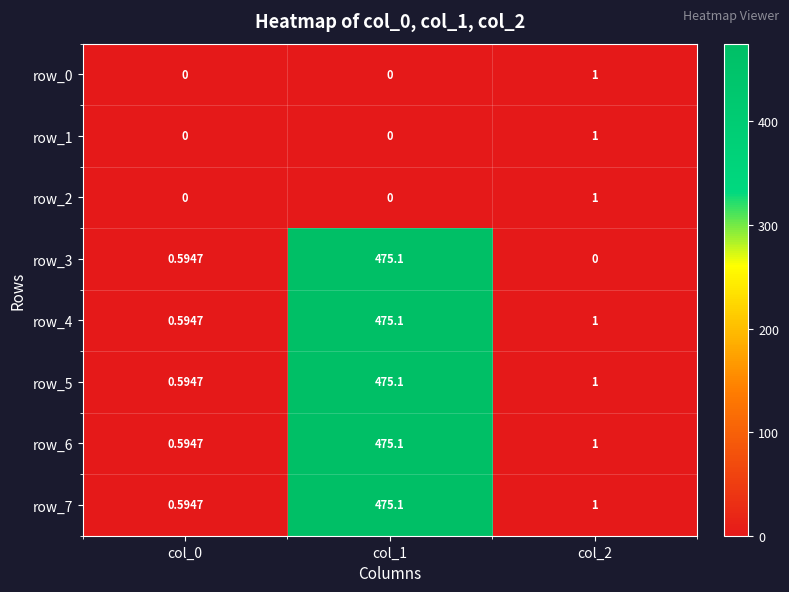

Read the row_6 value at col_2.

1.0